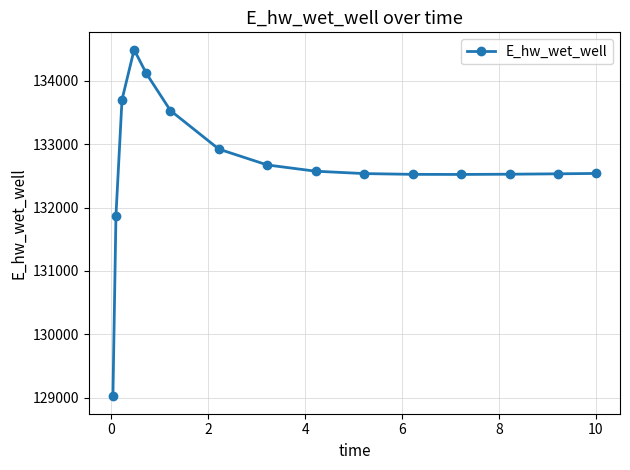

What is the sum of all values?

1990074.5